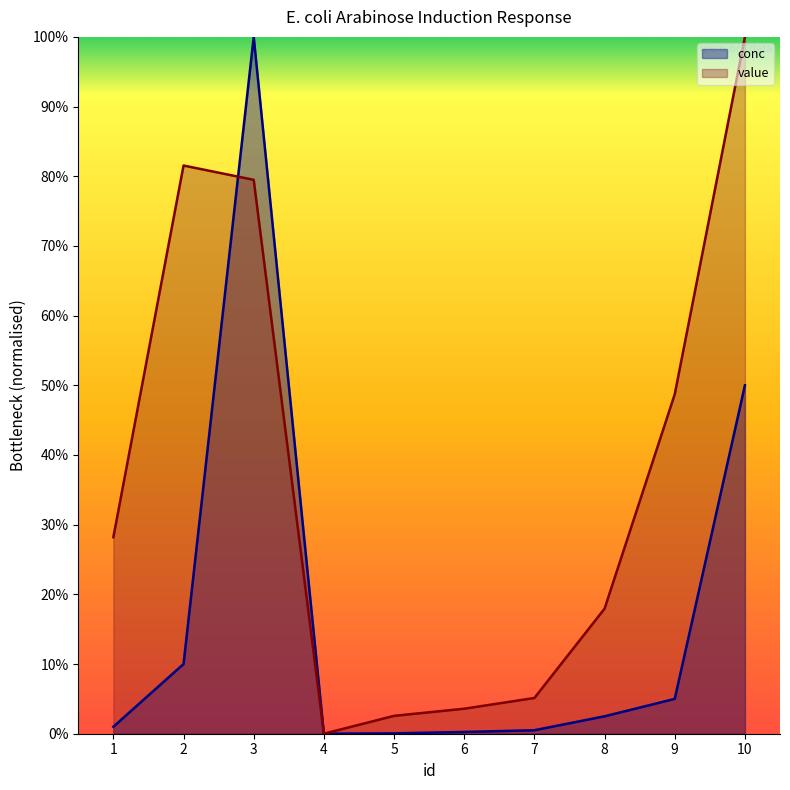

At which category does the chart reach its peak across all series?

10